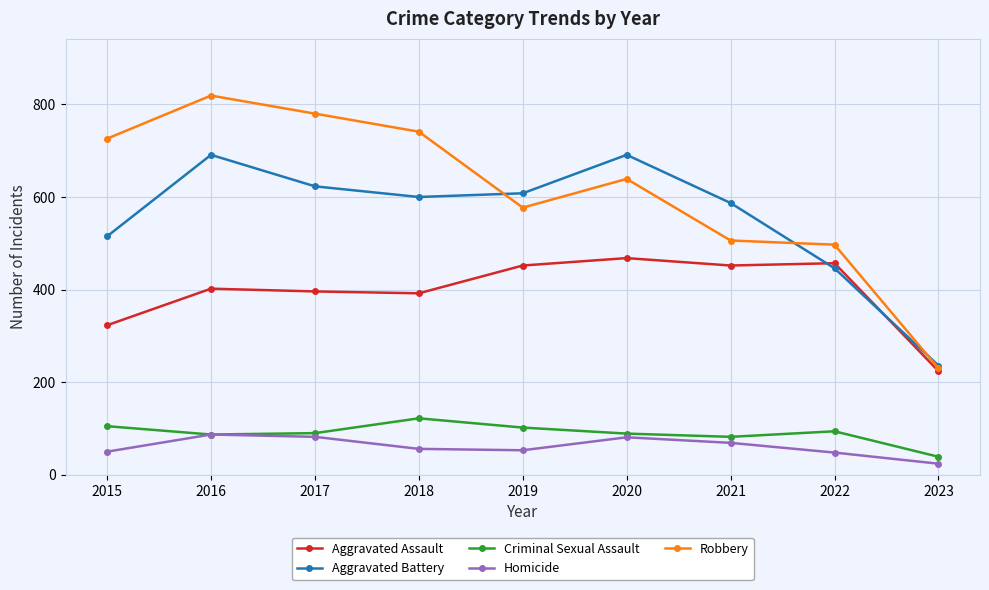

True or false: Aggravated Battery and Criminal Sexual Assault cross at least once.

False